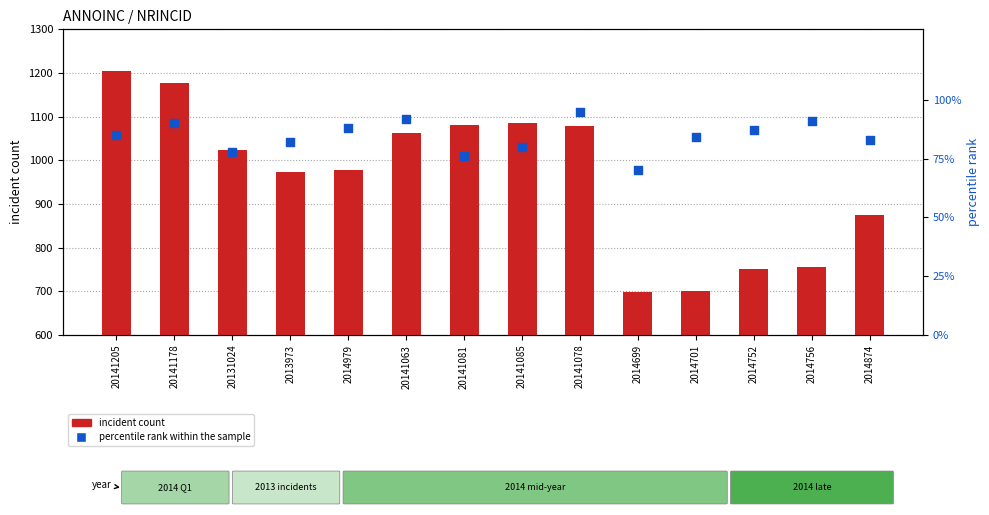

Which series contains the highest Y value?

incident count